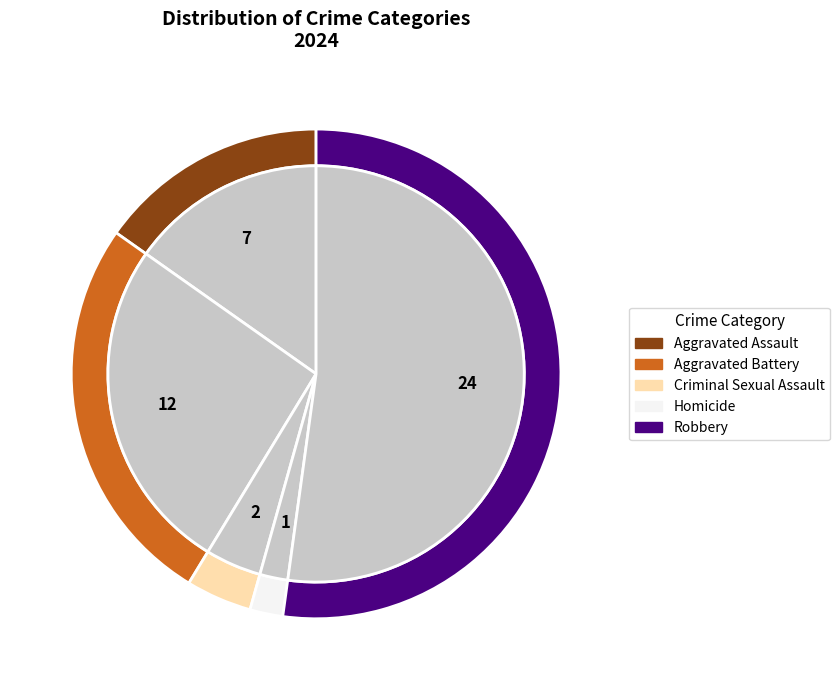

Does Robbery represent more than half of the total?

Yes